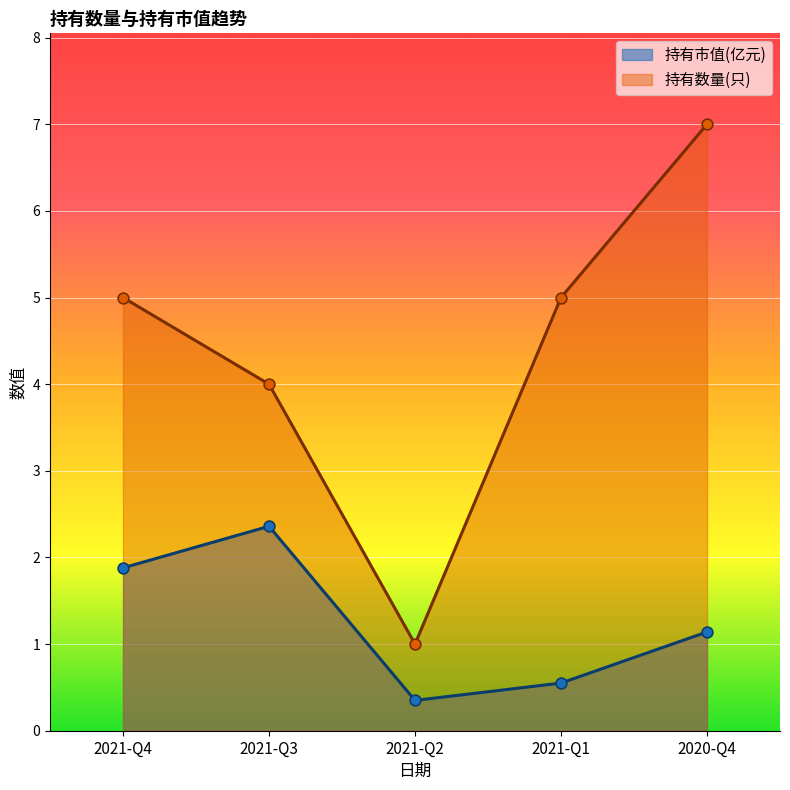

Which series contains the highest Y value?

持有数量(只)